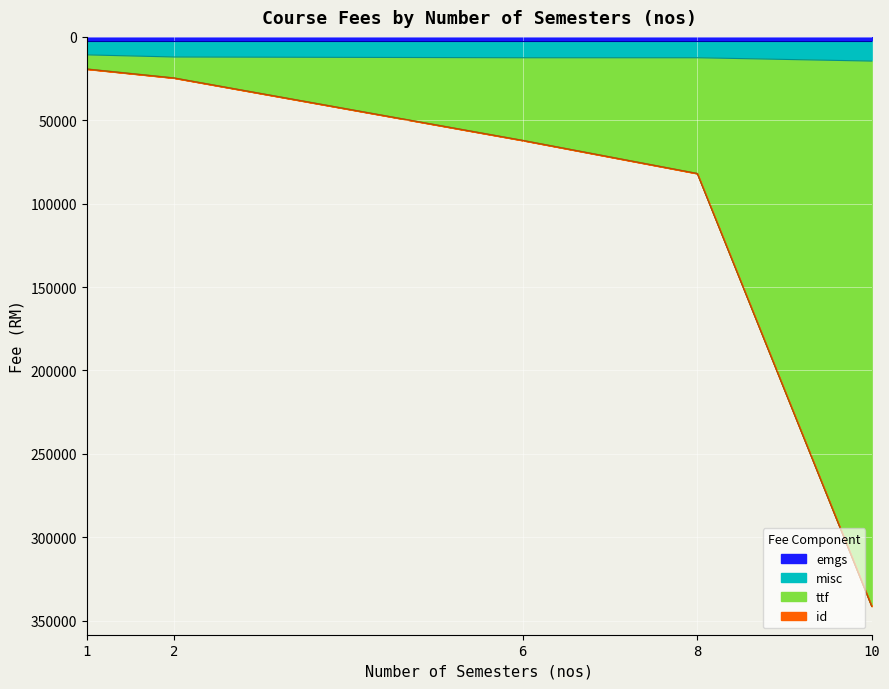

What is the sum of the ttf values at 1 and 8?

101178